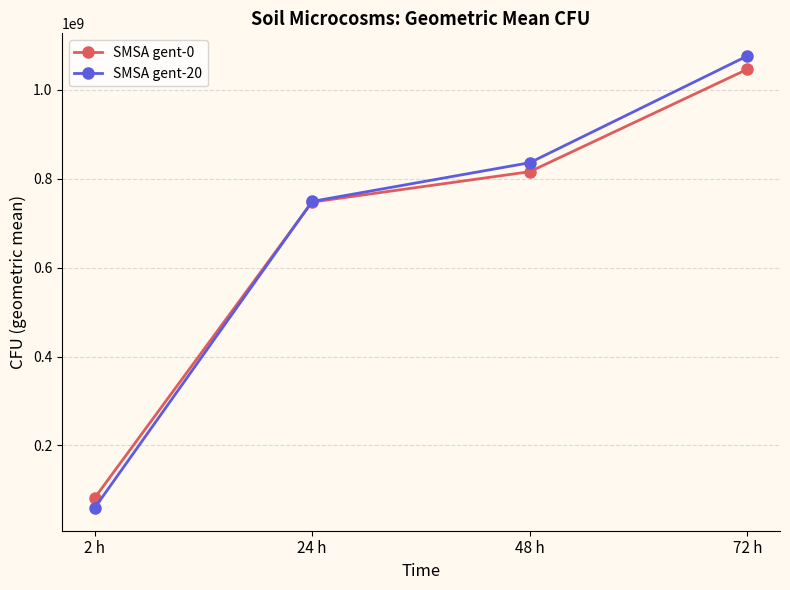

What is the label of the 1st point from the right?

72 h